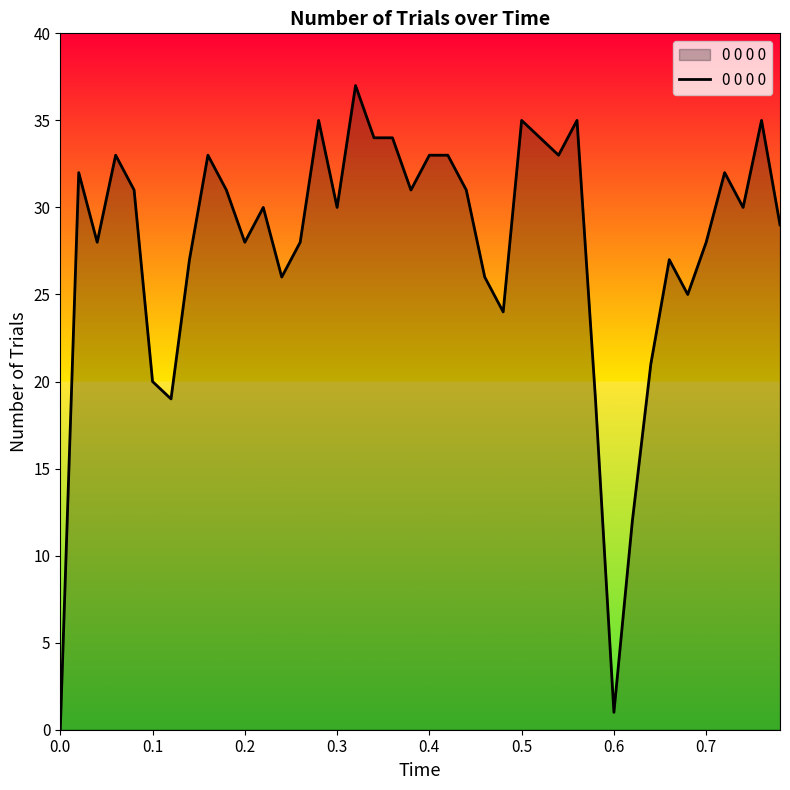

What is the greatest value displayed?

37